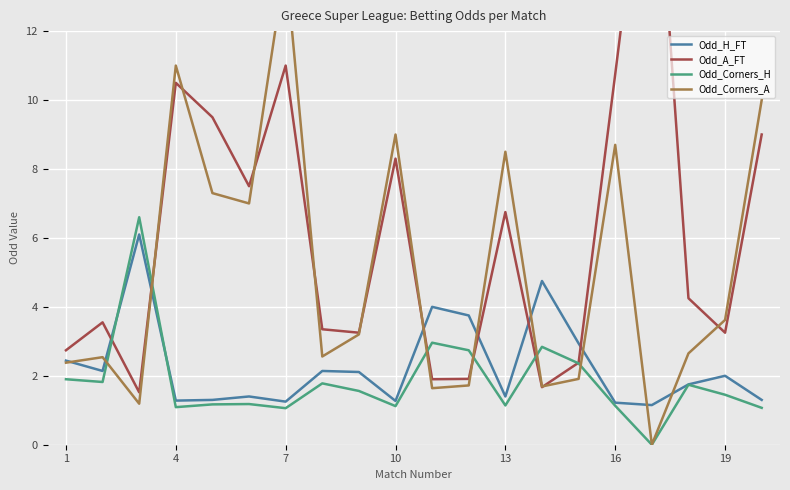

The Odd_H_FT series shows 3.2 at 19. True or false?

False